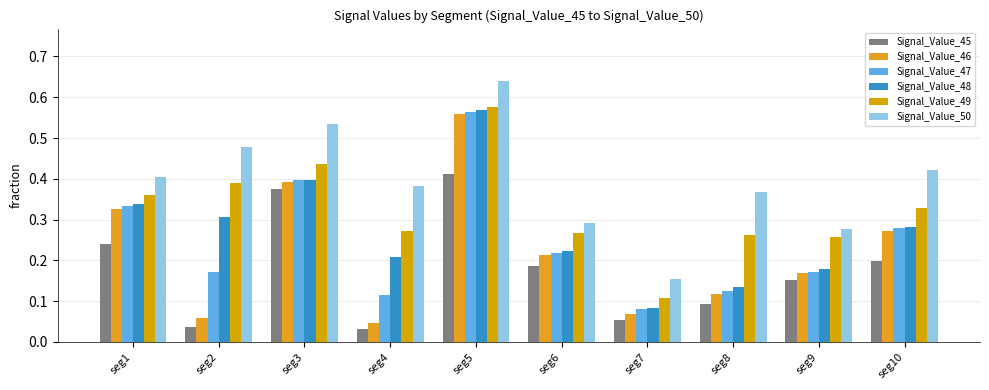

Are the bars grouped side by side (vs. stacked)?

Yes